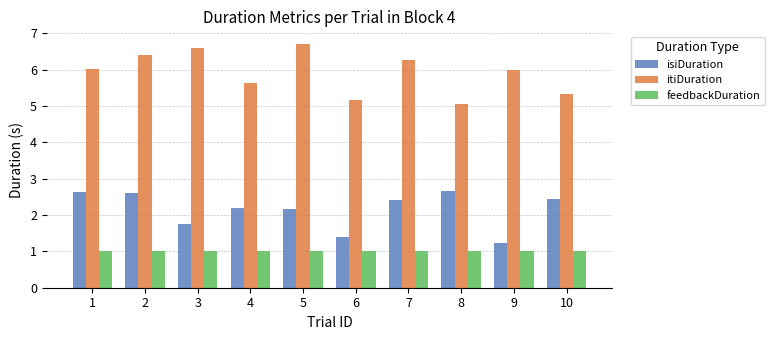

What is the maximum value for isiDuration?

2.7